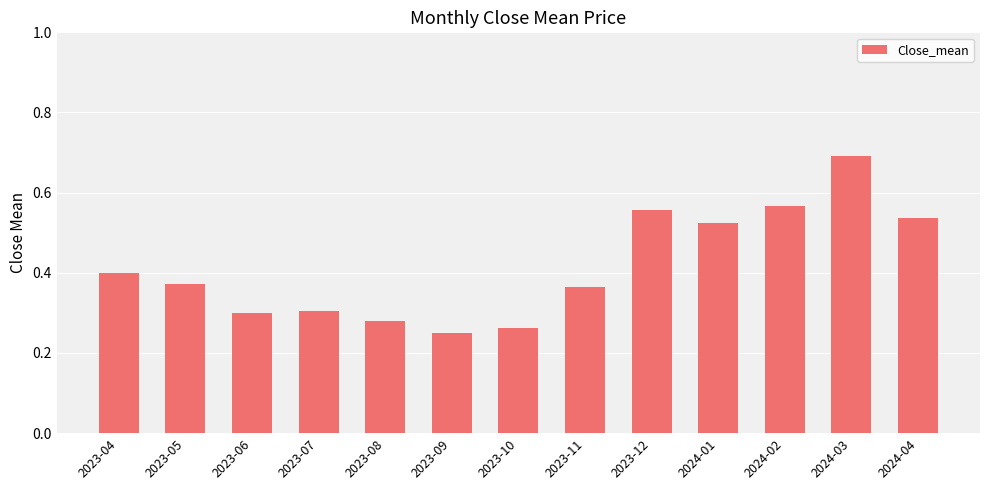

What is the label of the 3rd bar from the left?

2023-06